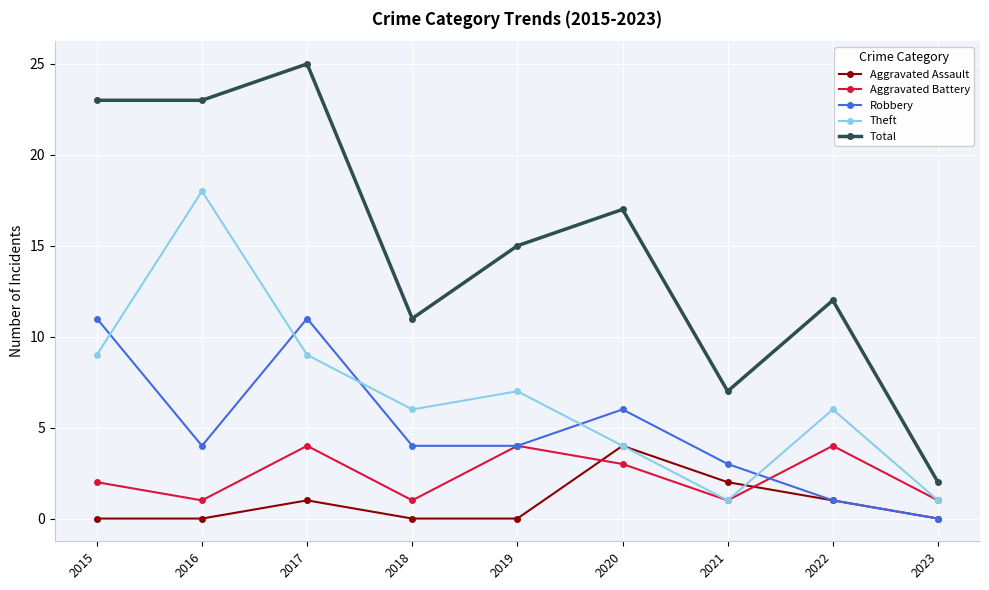

Which series has the largest range (max minus min)?

Total